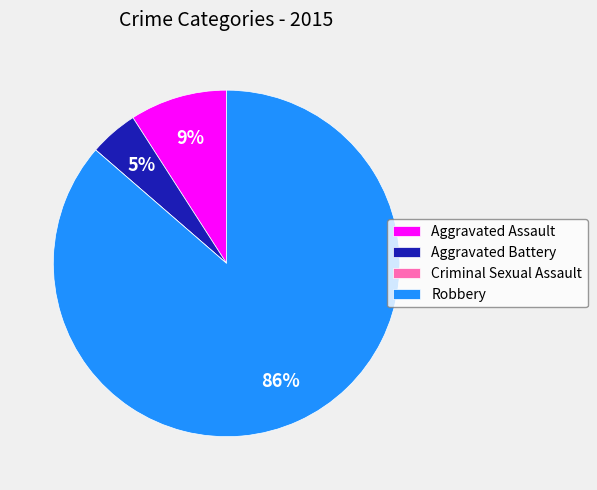

To the nearest percent, what is the difference between the largest and smallest slice percentages?

86%